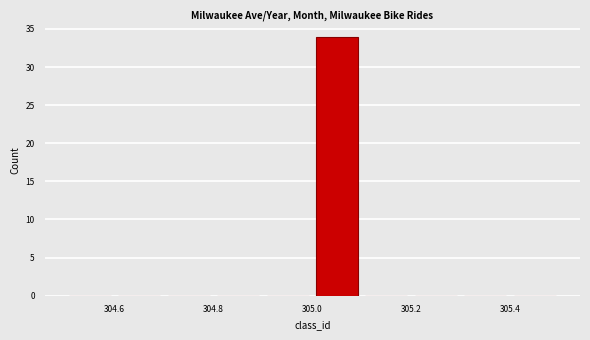

How tall is the bar that spans 305.0 to 305.1 on the x-axis? The values are not printed on the chart, so give them approximately, as read against the axis.

34